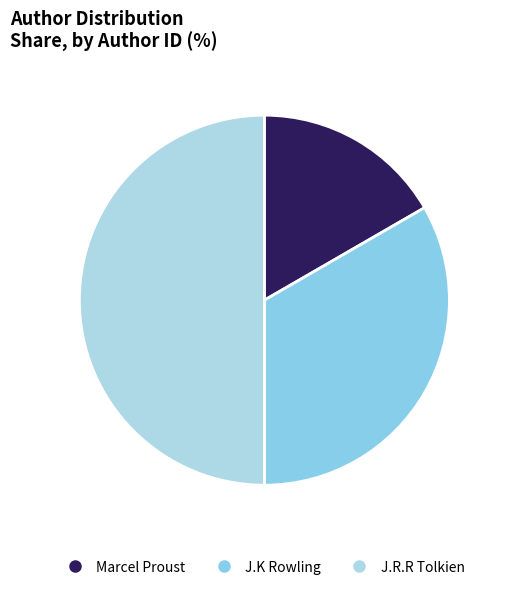

Is Marcel Proust the majority of the pie?

No